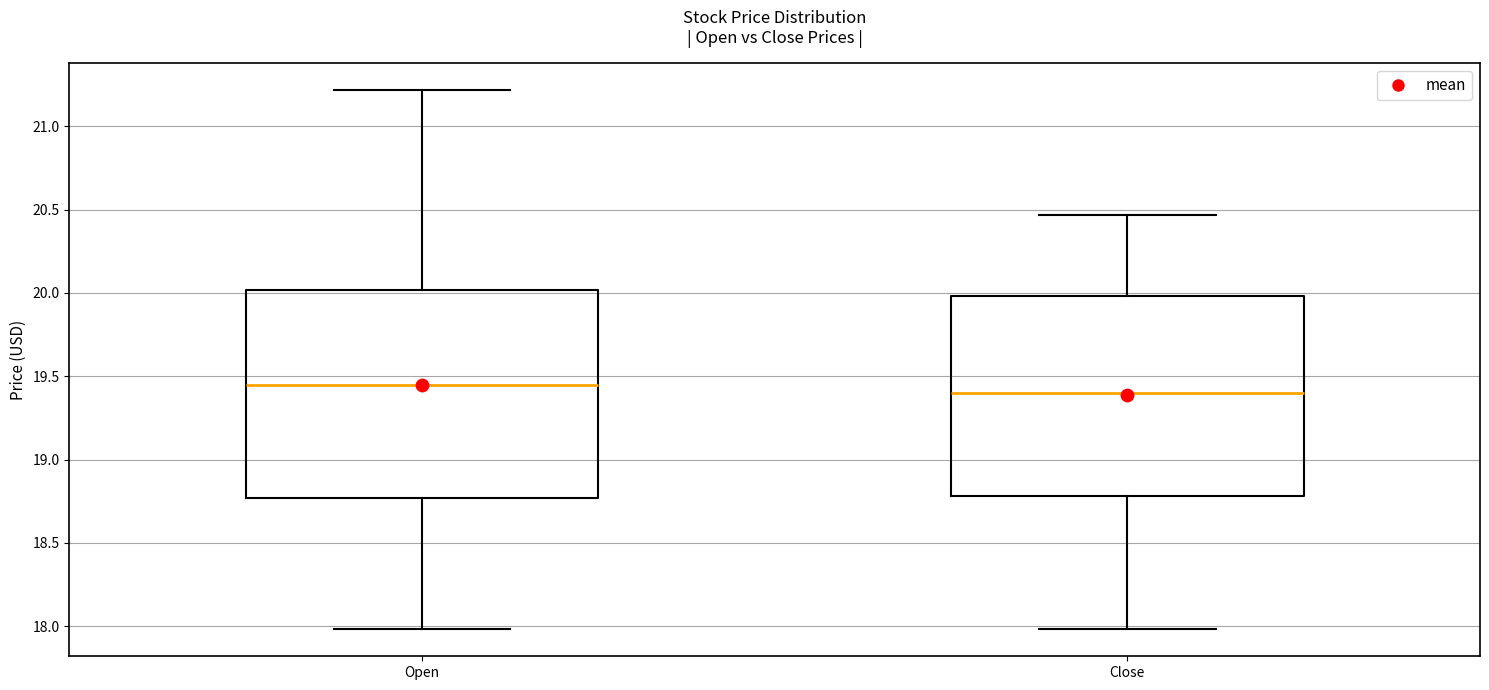

Reading left to right, transcribe this box plot: for each box, give where its median line is, the range the box spans, and where its two whiskers end, as read against the y-axis. The values are not printed on the chart, so give them approximately, as read against the axis.

Open: median 19.45, box 18.75 to 20.00, whiskers 18.00 to 21.20
Close: median 19.40, box 18.80 to 20.00, whiskers 18.00 to 20.45